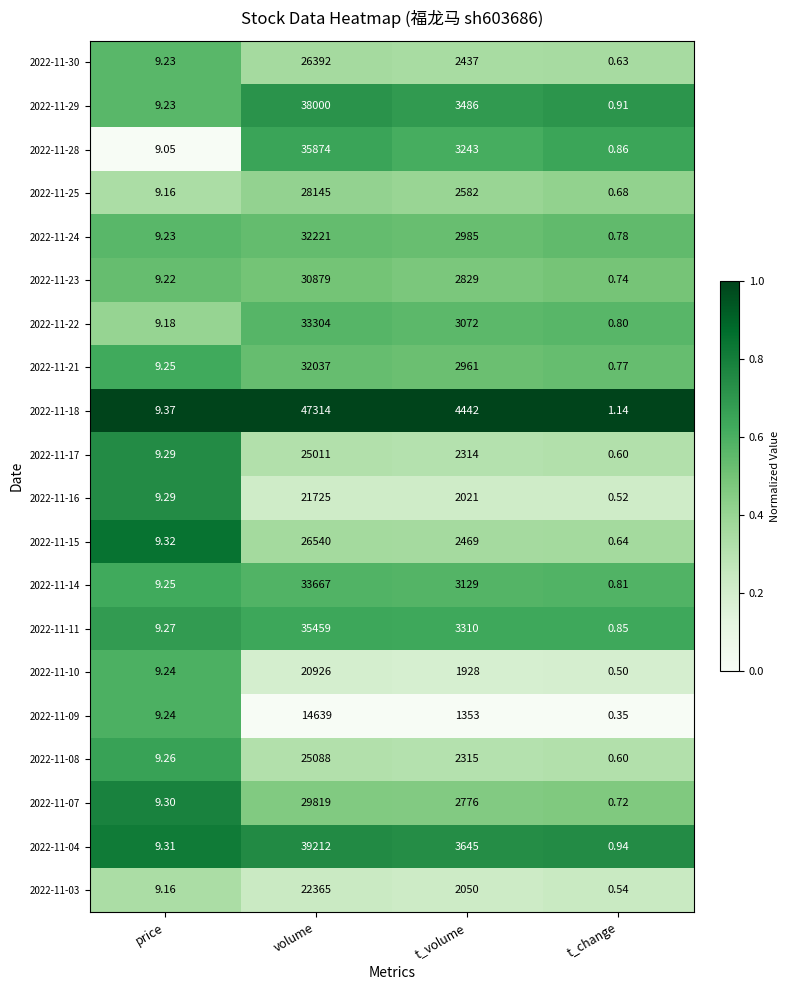

Which series has the largest total across all categories?

2022-11-18